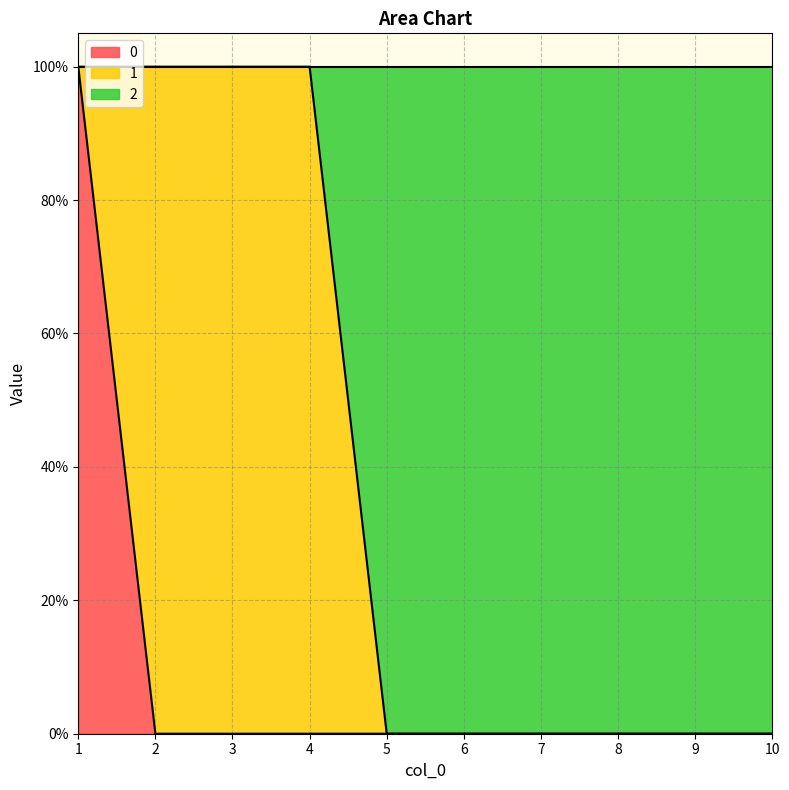

Count the 2 values in the range 0 to 1.

10